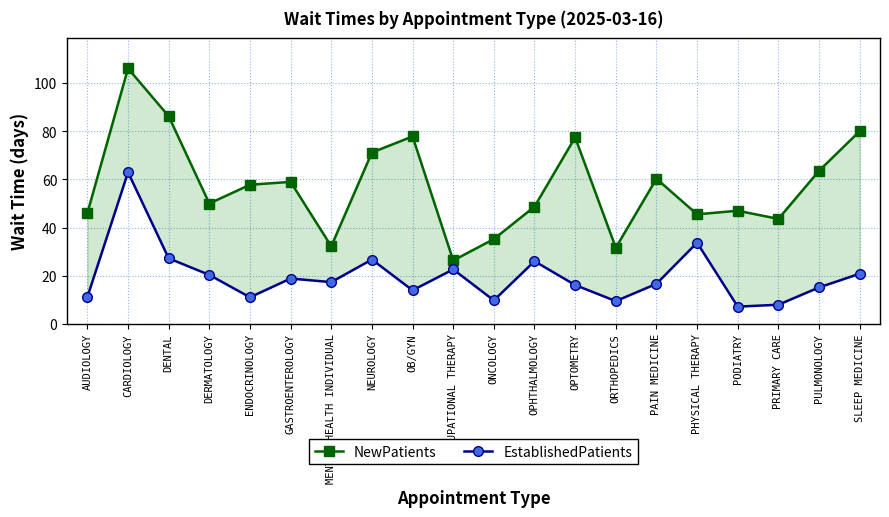

What are all the series names shown in the legend?

NewPatients, EstablishedPatients